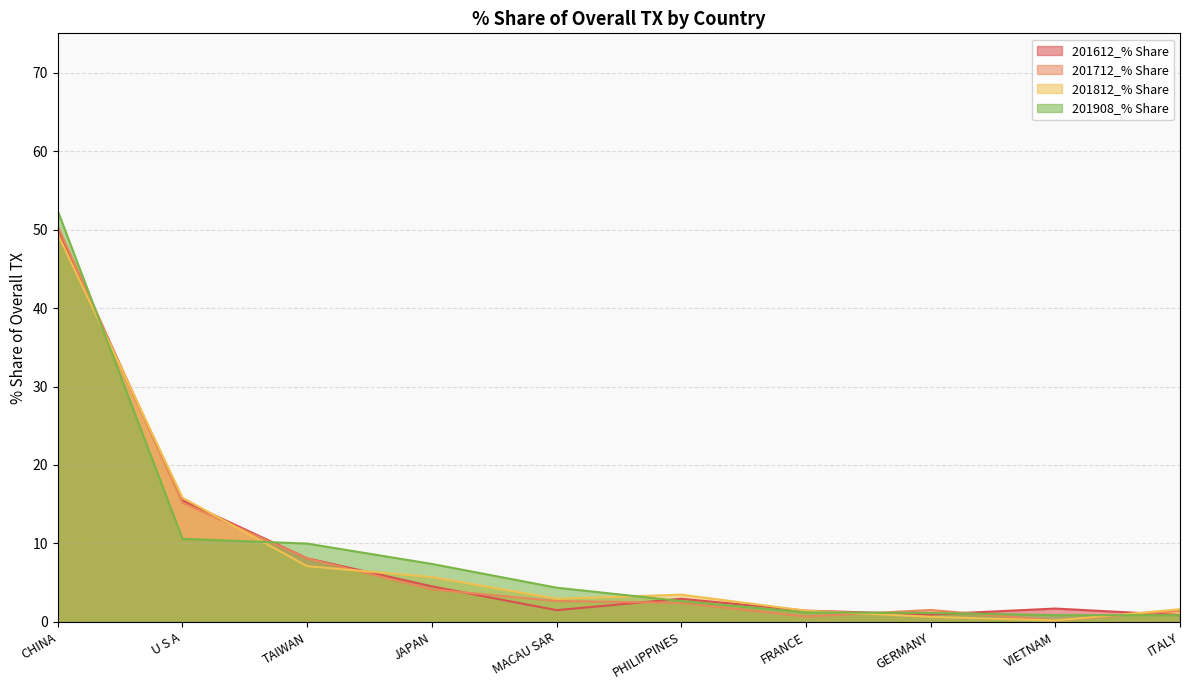

At which category does the chart reach its peak across all series?

CHINA